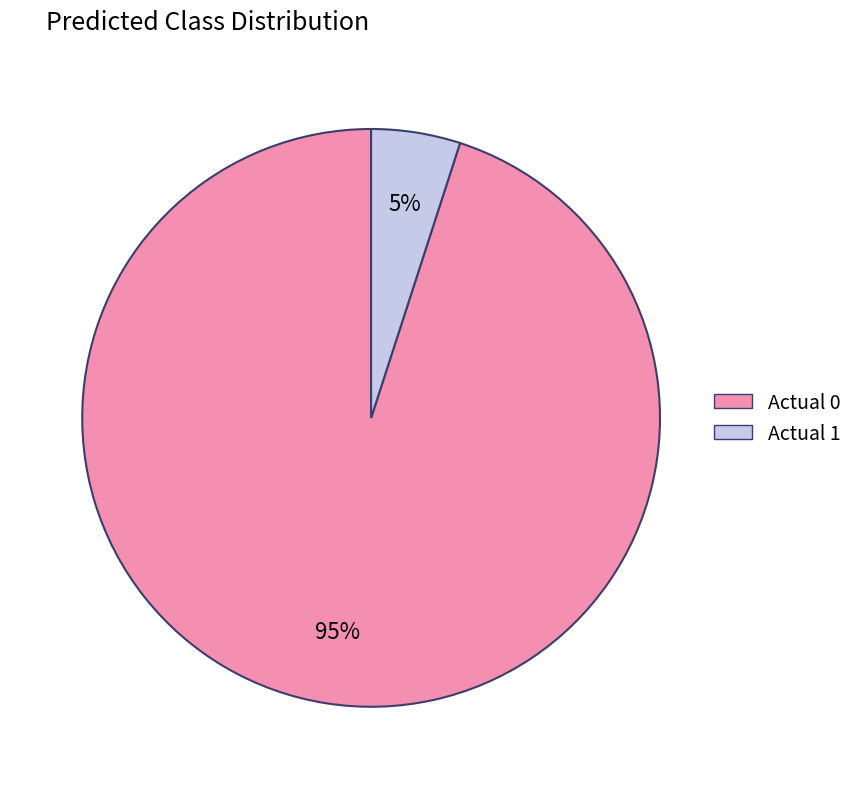

Between Actual 1 and Actual 0, which is larger?

Actual 0